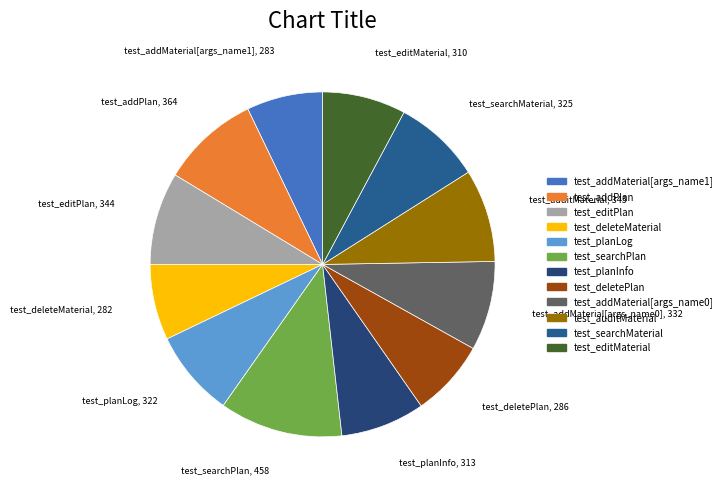

Is there a majority slice in this chart?

No